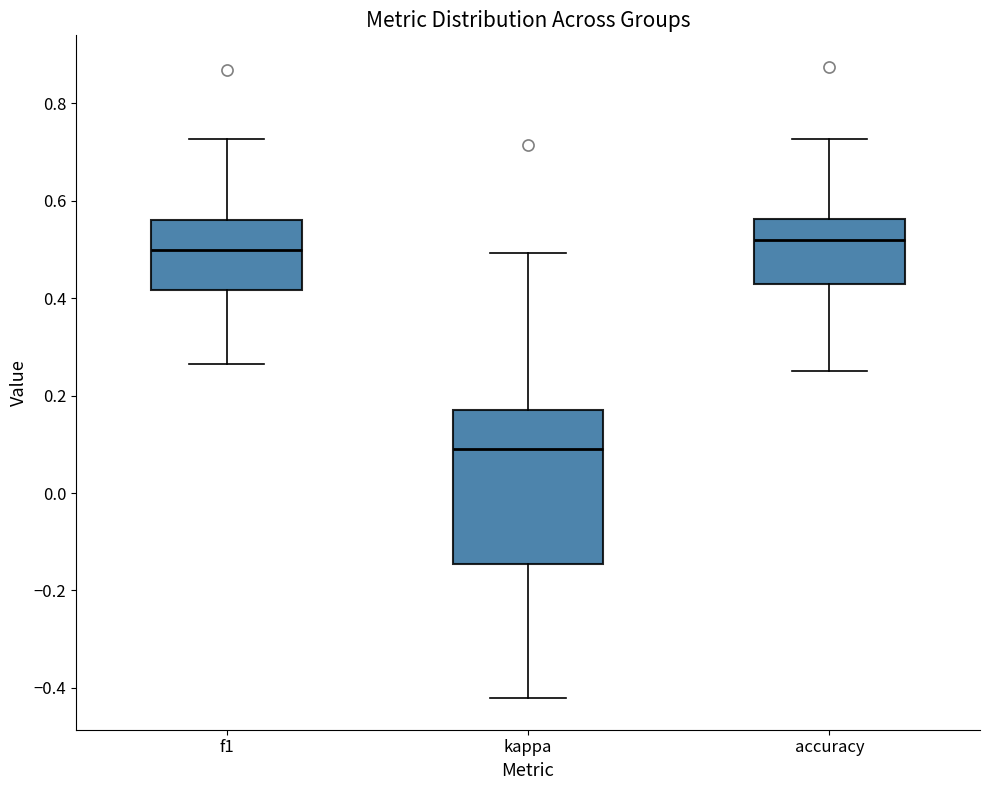

Which box has the highest median line?

accuracy